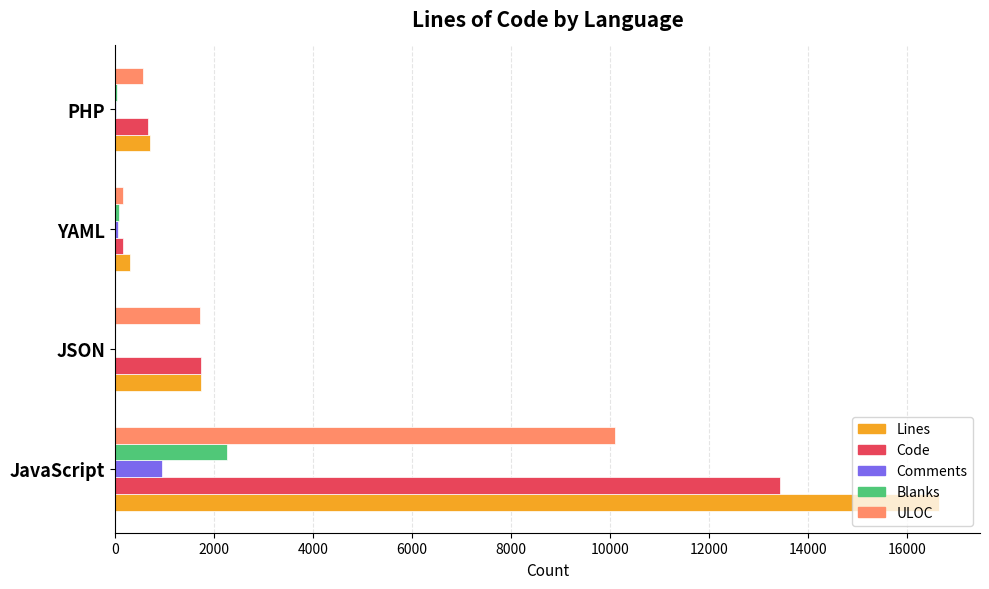

What is the sum of the Code values at JSON and JavaScript?

15165